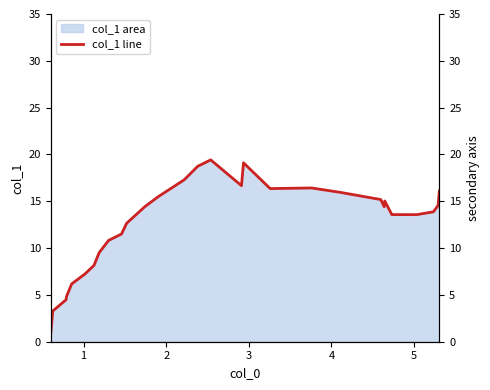

Count the number of values greater than 15.

20